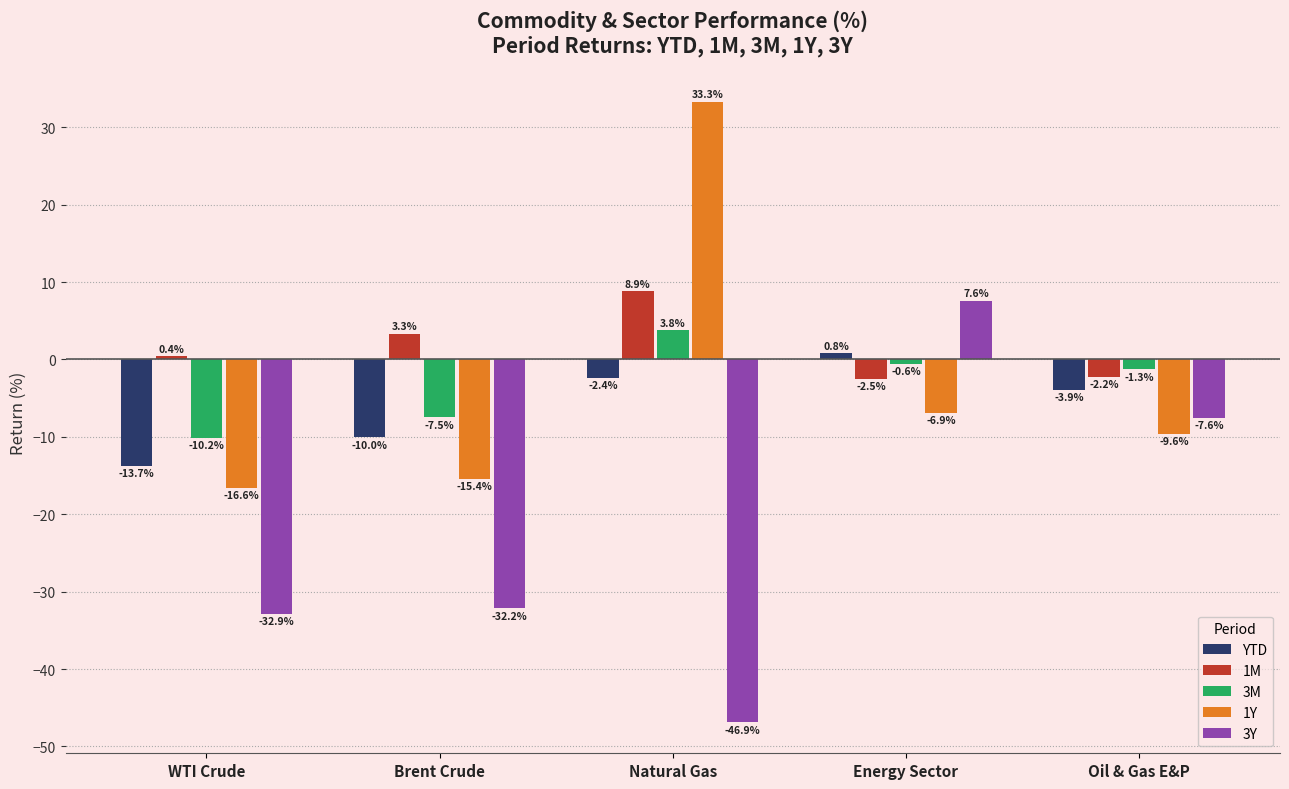

Read the 1Y value at Energy Sector.

-6.9